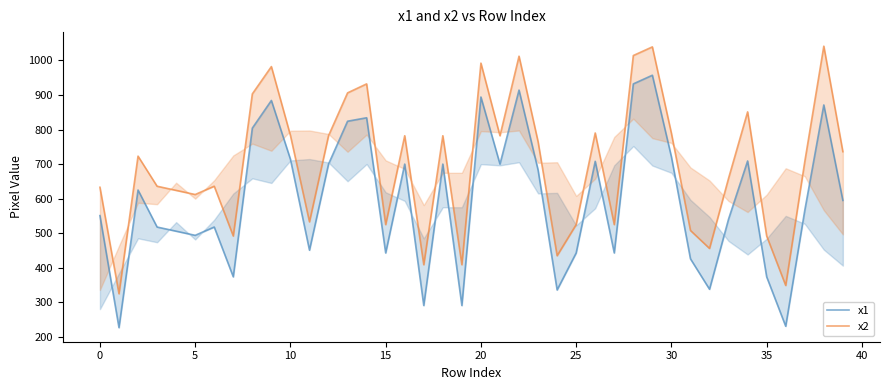

At how many categories does at least one series exceed 847?

10